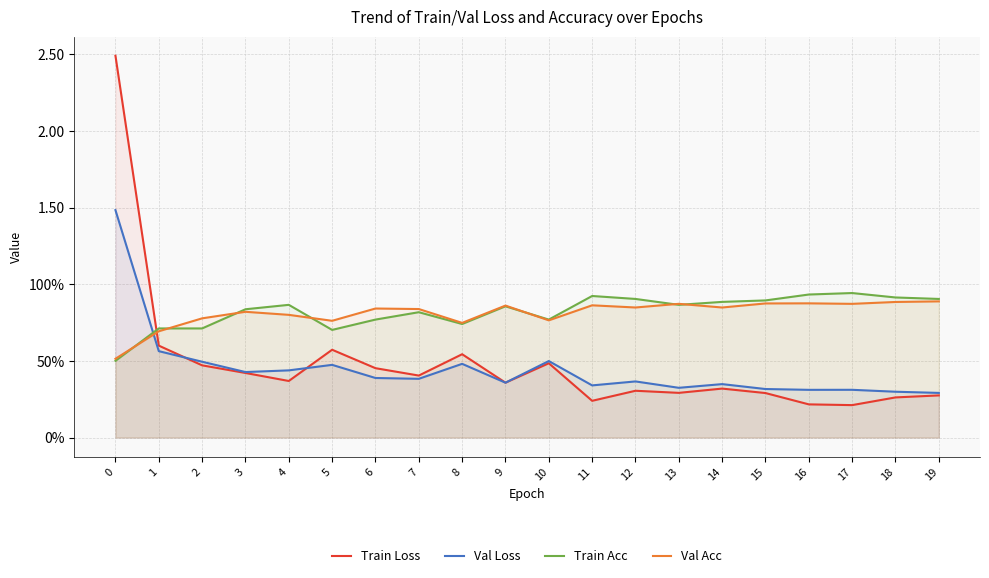

What is the value of the Train Acc point at the 12th from the left?

0.9